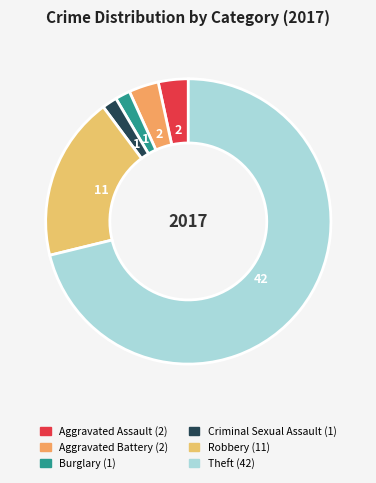

True or false: Burglary accounts for 1% of the total.

False